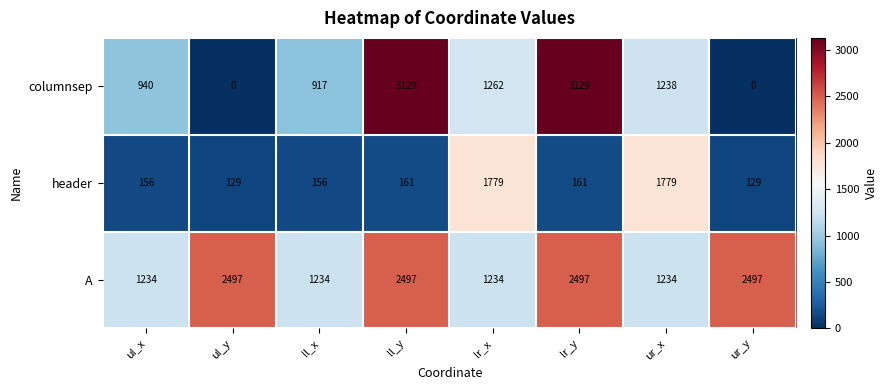

Reading right to left, what are all the values shown in this chart?

columnsep: ur_y=0	ur_x=1238	lr_y=3129	lr_x=1262	ll_y=3129	ll_x=917	ul_y=0	ul_x=940
header: ur_y=129	ur_x=1779	lr_y=161	lr_x=1779	ll_y=161	ll_x=156	ul_y=129	ul_x=156
A: ur_y=2497	ur_x=1234	lr_y=2497	lr_x=1234	ll_y=2497	ll_x=1234	ul_y=2497	ul_x=1234